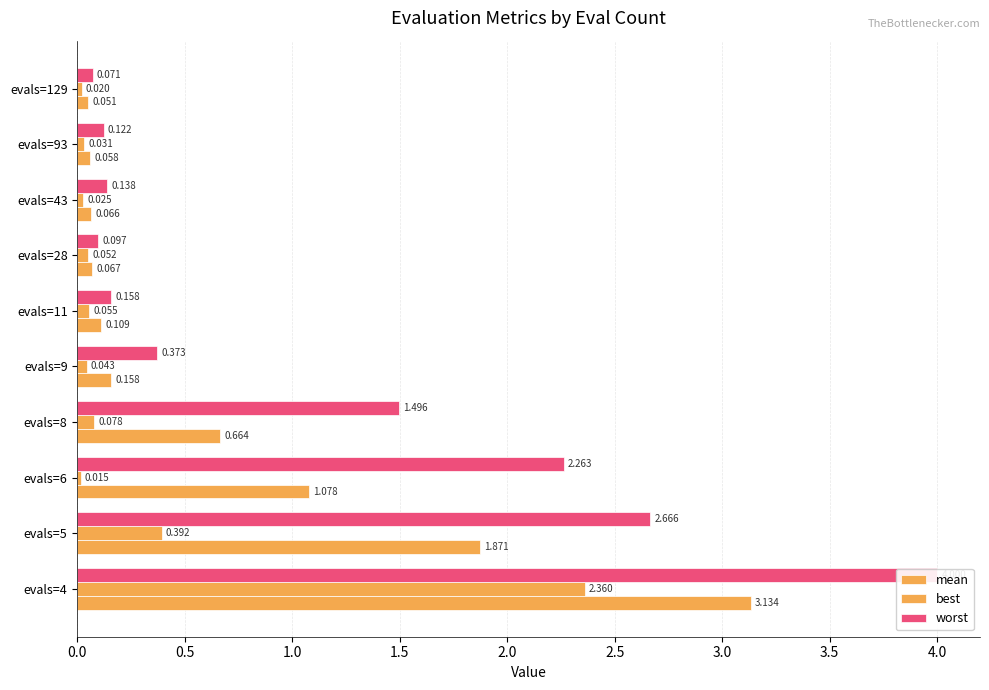

What is the greatest value displayed?

4.0